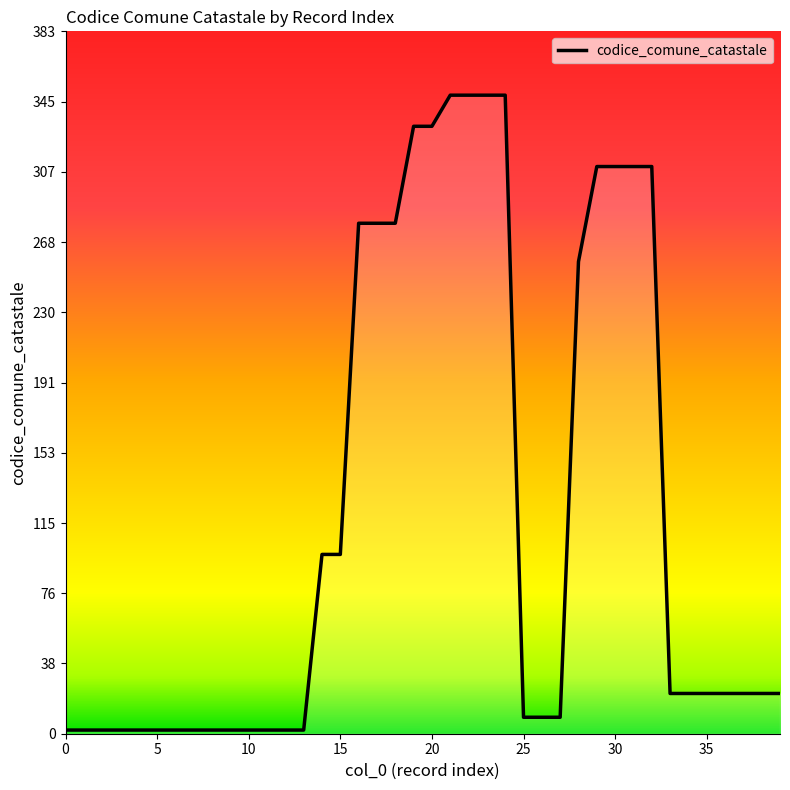

At which label is the value closest to 175?

14